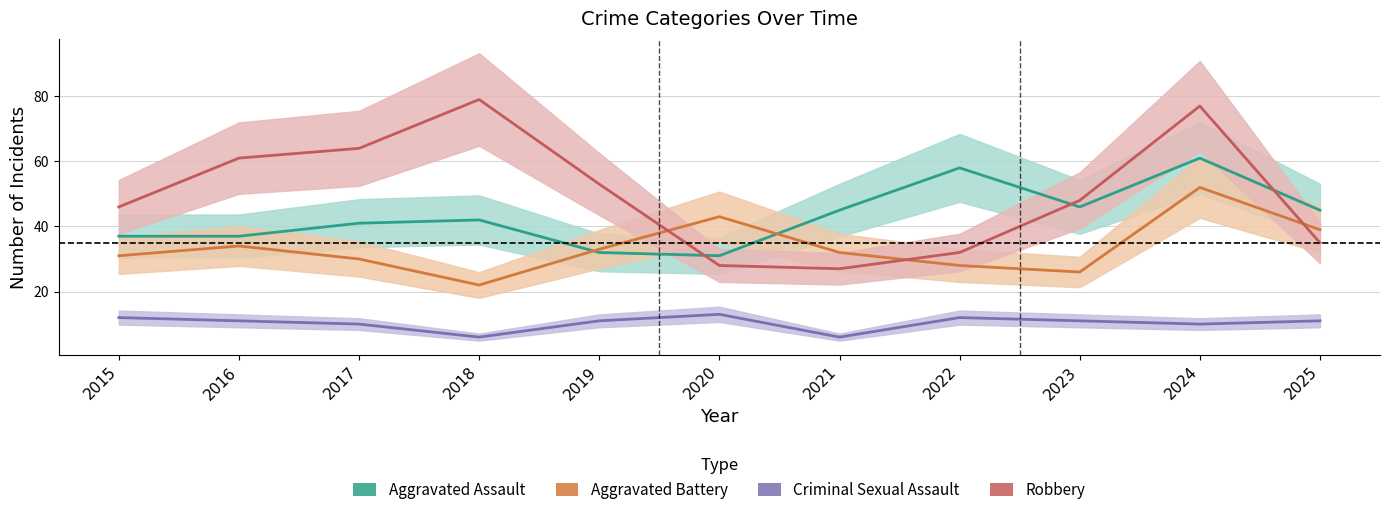

True or false: Criminal Sexual Assault and Aggravated Assault cross at least once.

False